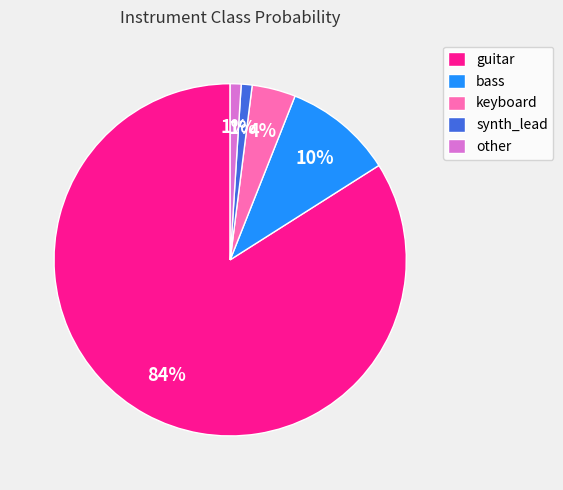

Between guitar and keyboard, which is larger?

guitar